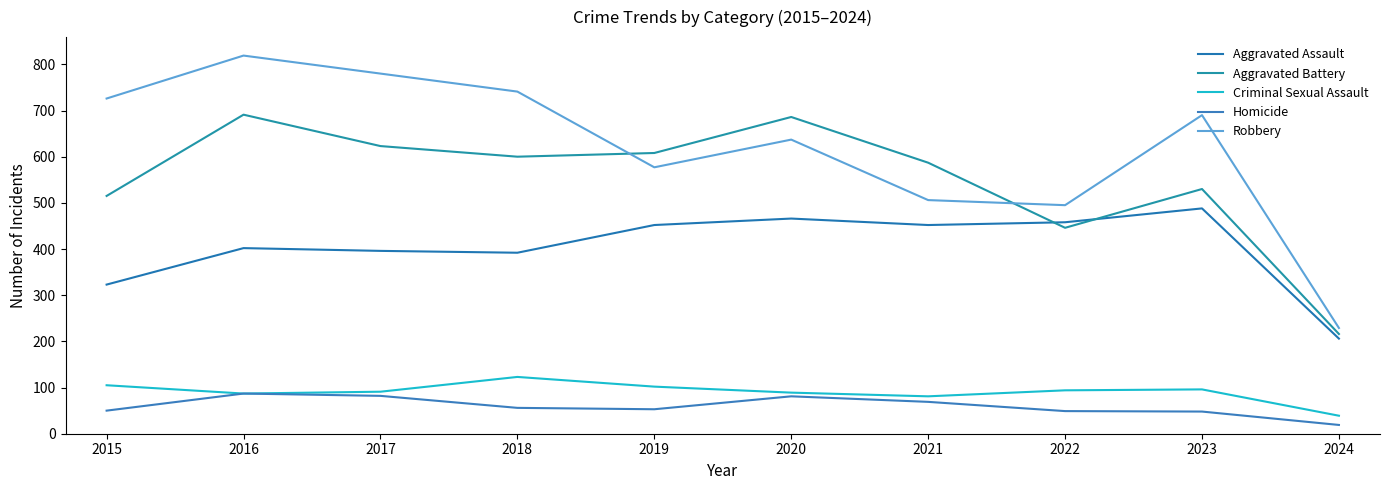

Which series has the largest total across all categories?

Robbery